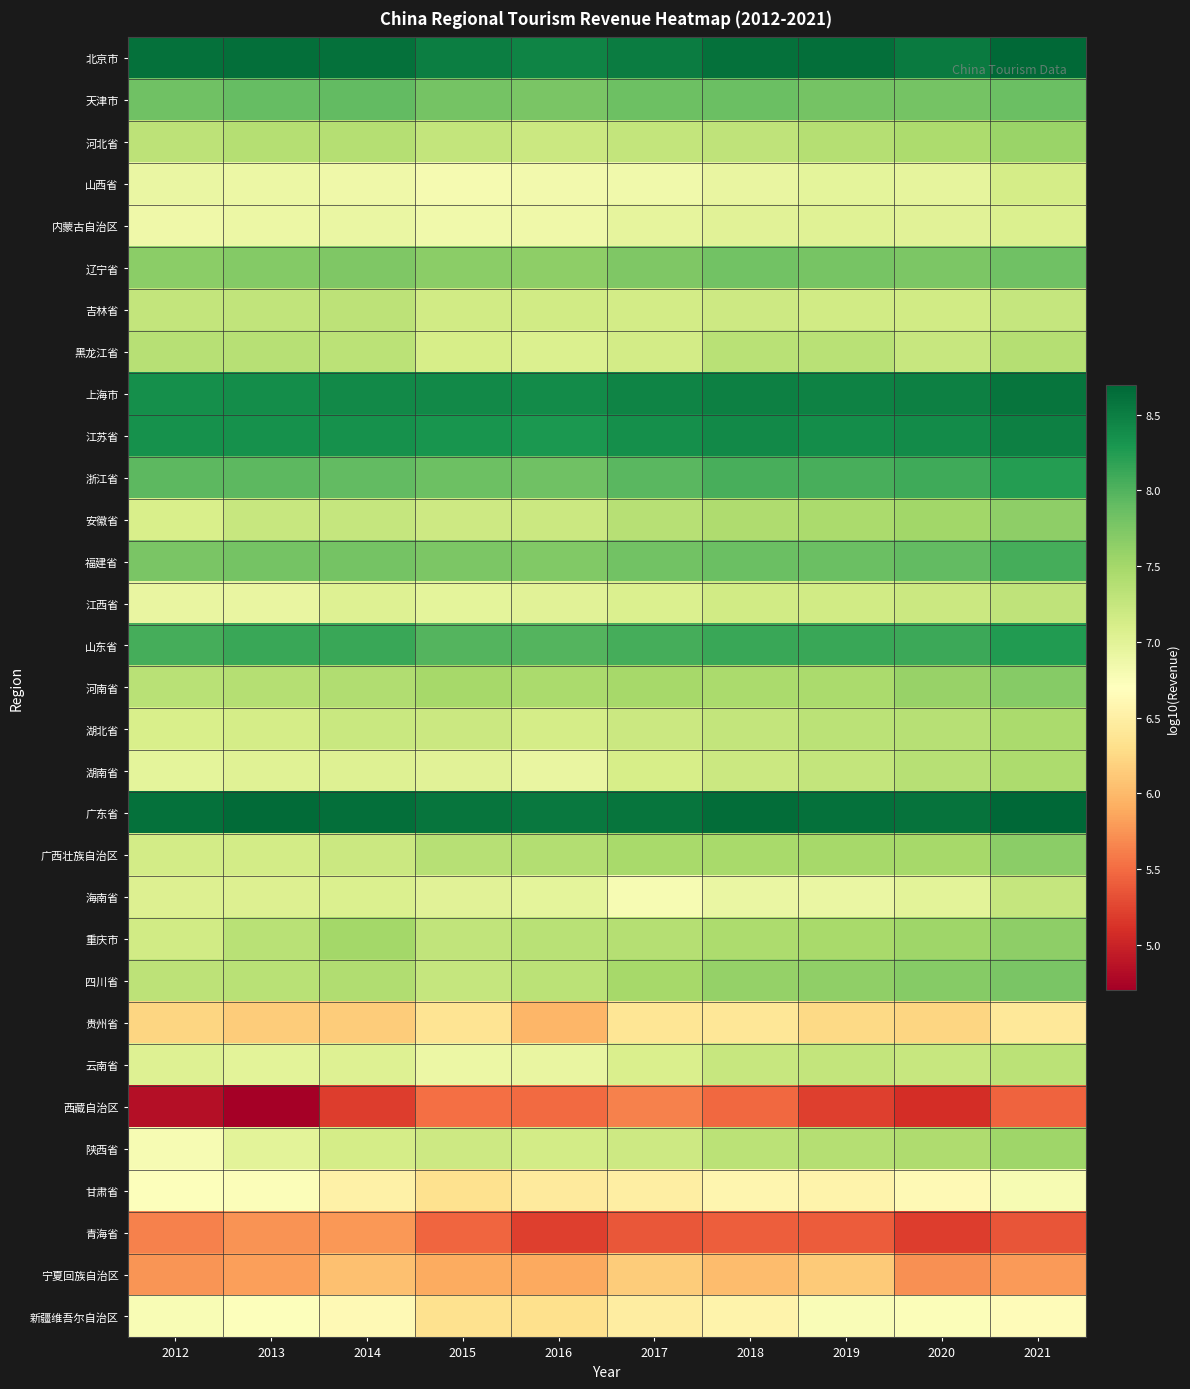

What is the spread (max minus min) of values at 2013?

4.0